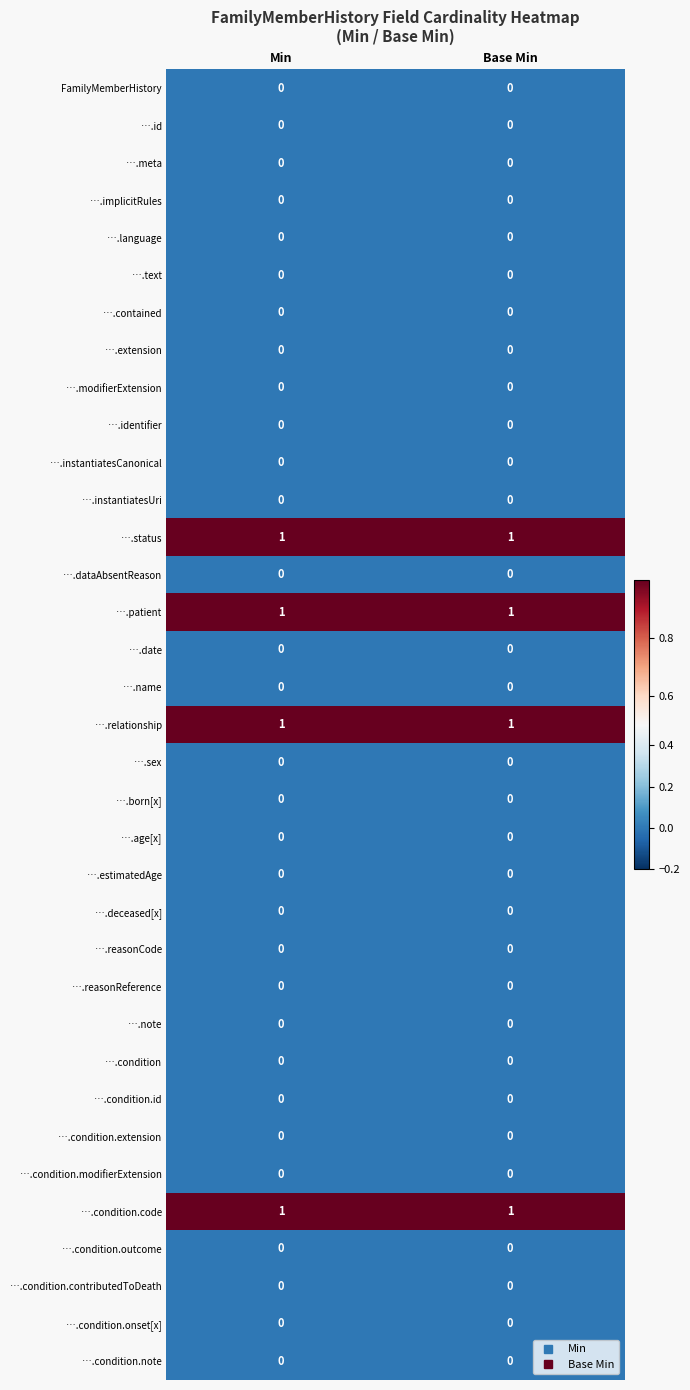

The value of ….text at Min is 0. True or false?

True